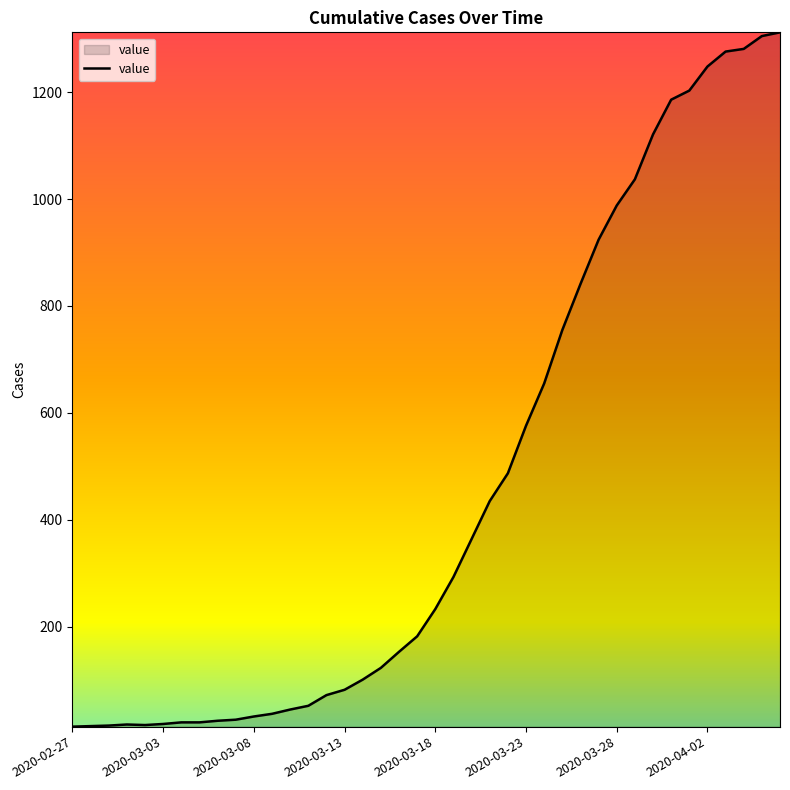

How many lines are shown in the chart?

1